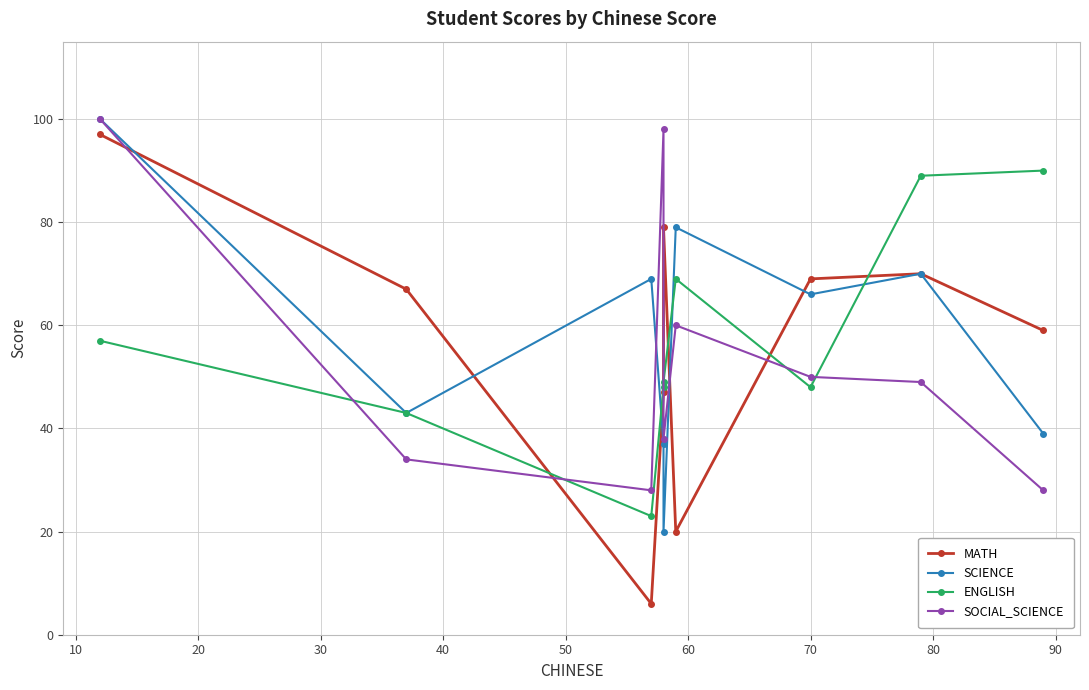

What is the difference between the second highest and second lowest values in the ENGLISH series?

46